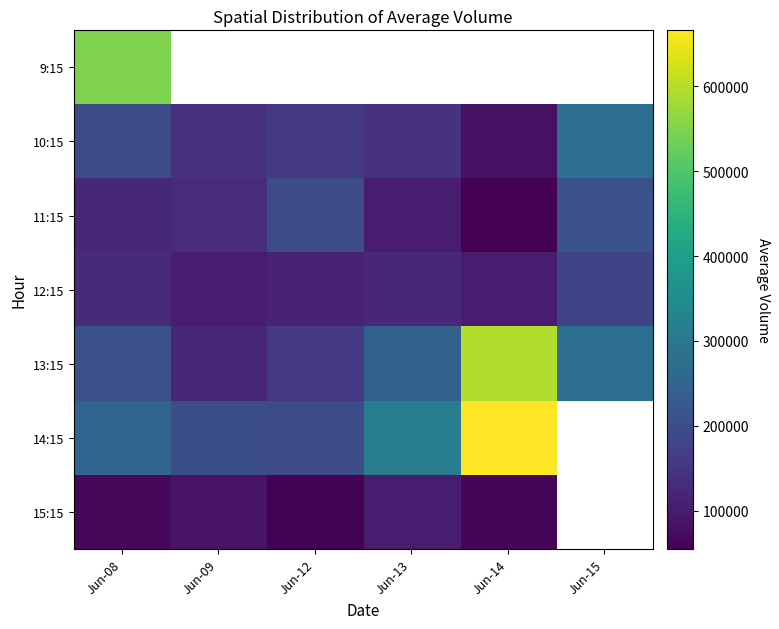

How many values in 9:15 are above zero?

1